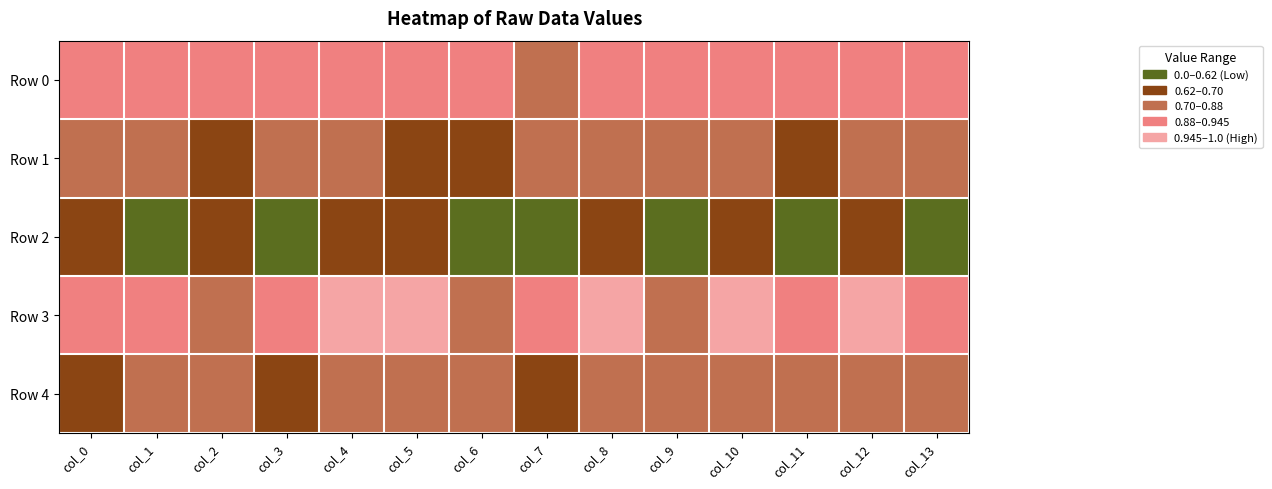

At how many categories does at least one series exceed 0?

14